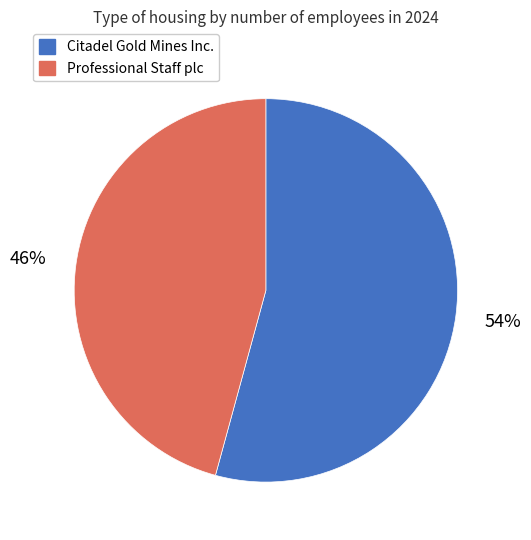

Which category has the smallest portion of the pie?

Professional Staff plc